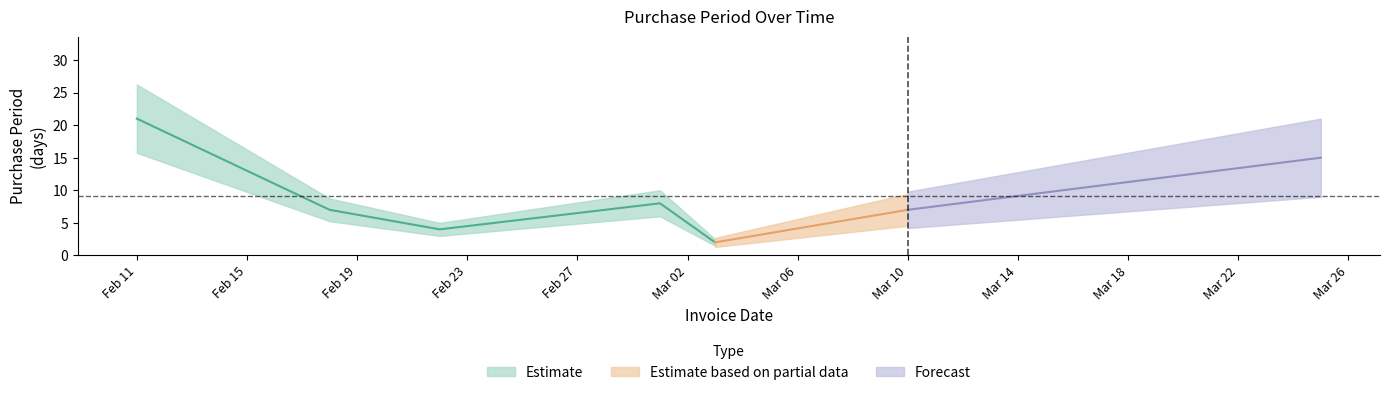

True or false: the data has more than 2 interior local peaks.

False